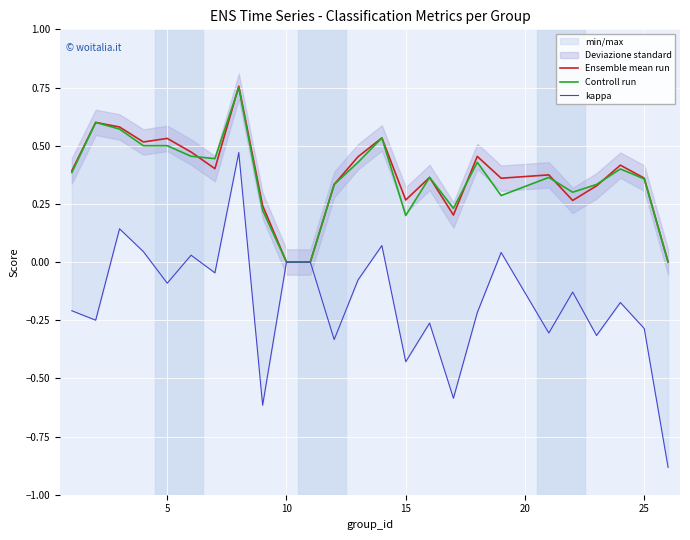

Is this an area chart (filled region under the line)?

No